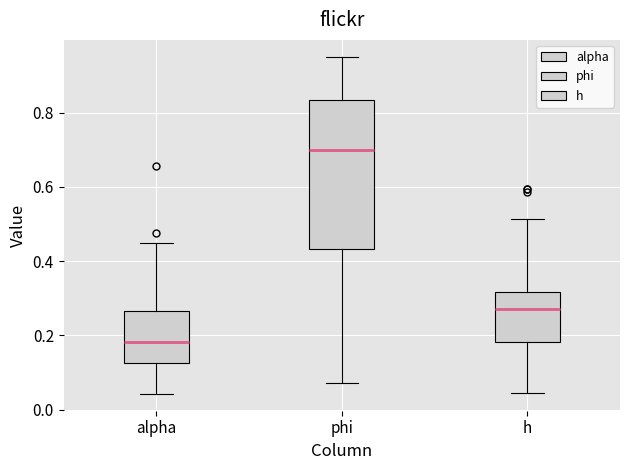

Which box is the tallest, from its lower edge to its upper edge?

phi